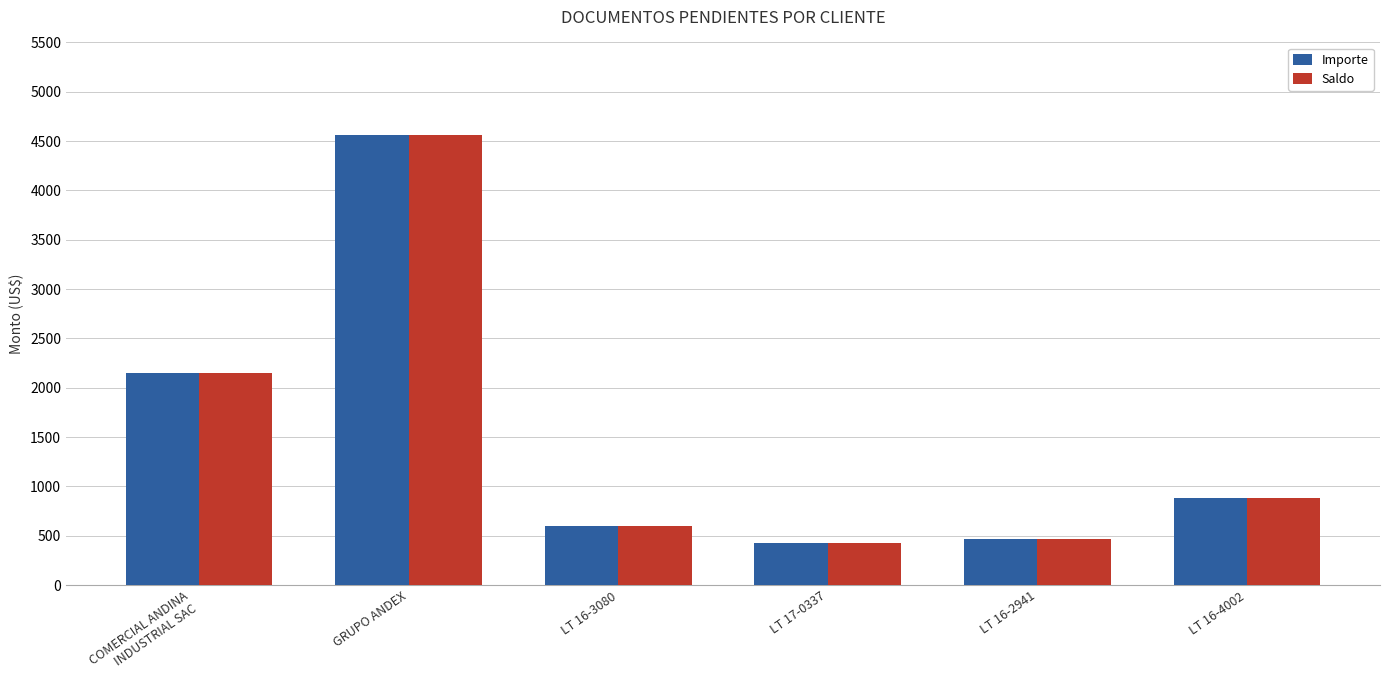

What is the label of the 2nd bar from the right?

LT 16-2941